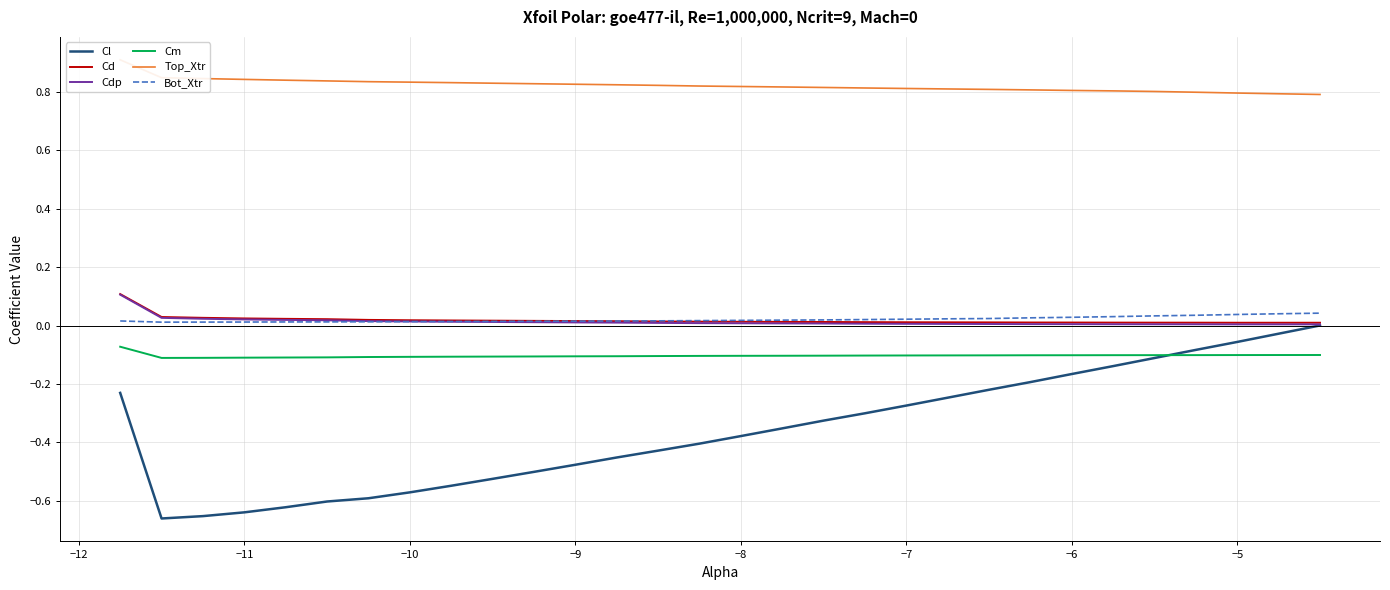

True or false: Cm has a value of -0.1 at −6.

True